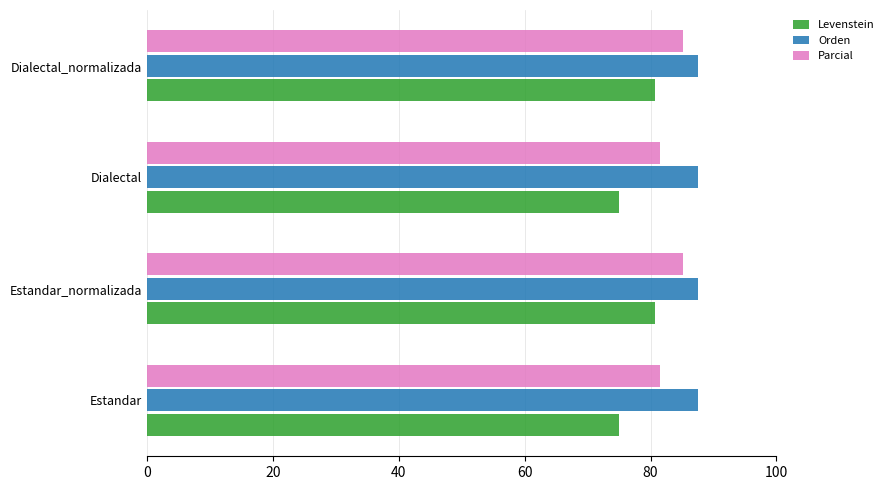

Is the value of Levenstein at Dialectal_normalizada greater than the value of Orden at Dialectal?

No